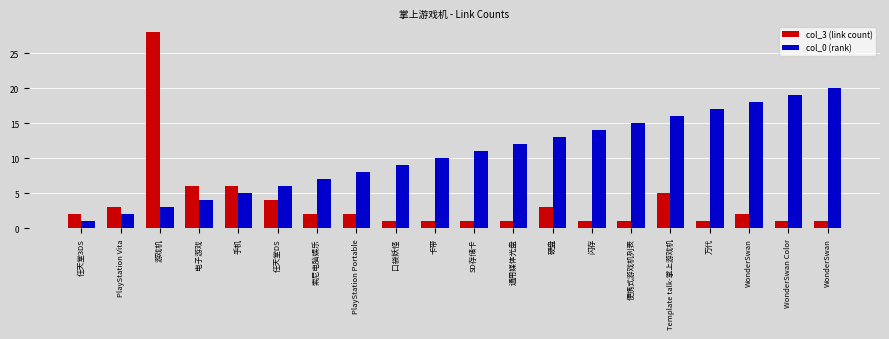

The col_0 (rank) series shows 7 at 索尼电脑娱乐. True or false?

True